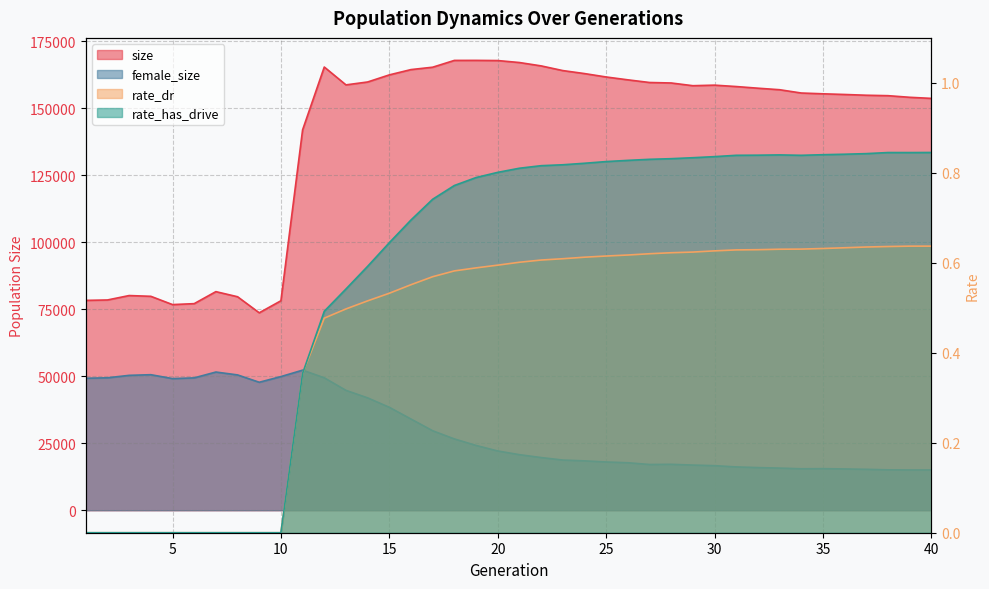

Is it true that rate_dr equals 0.9 at 33?

False